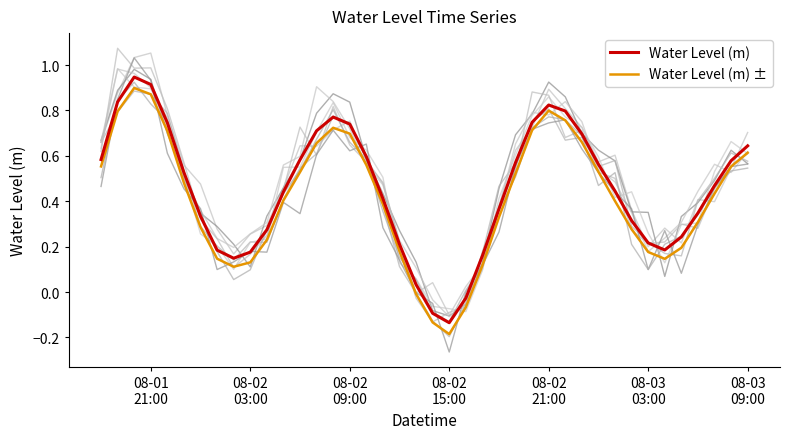

Is the value of Water Level (m) at 08-01
21:00 greater than the value of Water Level (m) ± at 25?

Yes